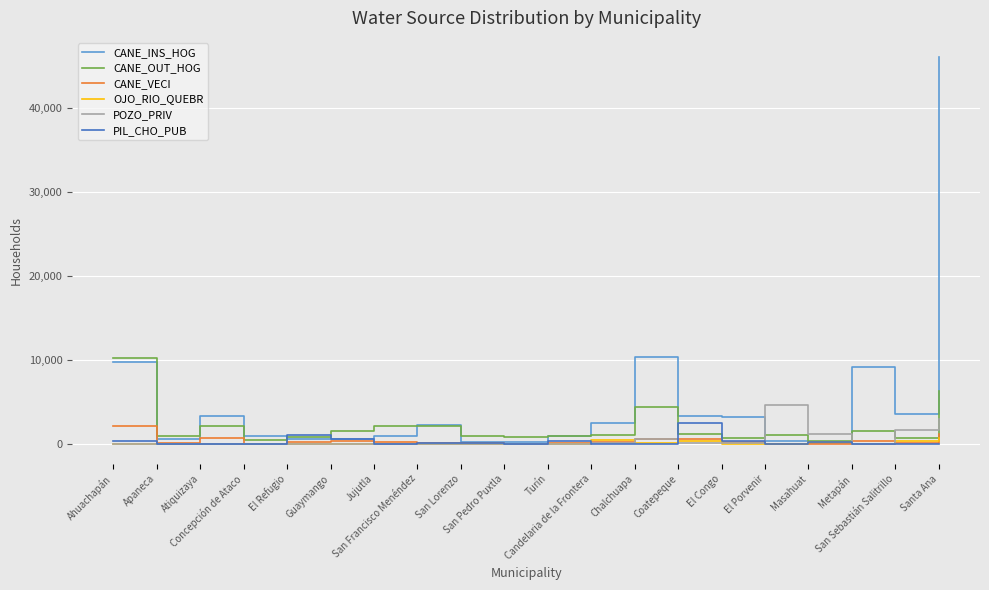

What is the difference between the maximum and minimum values in the OJO_RIO_QUEBR series?

748